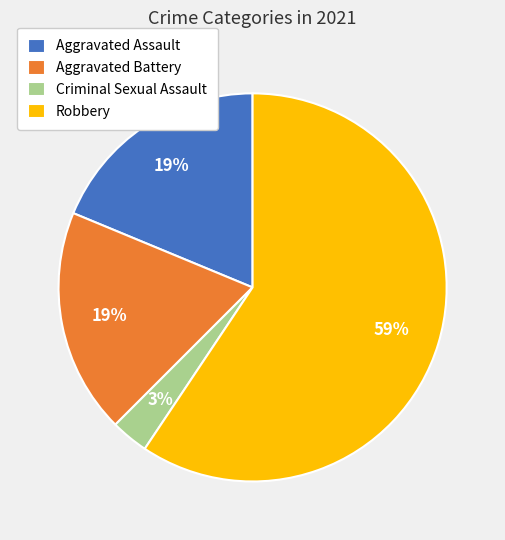

What percentage is the Aggravated Battery slice, to the nearest percent?

19%